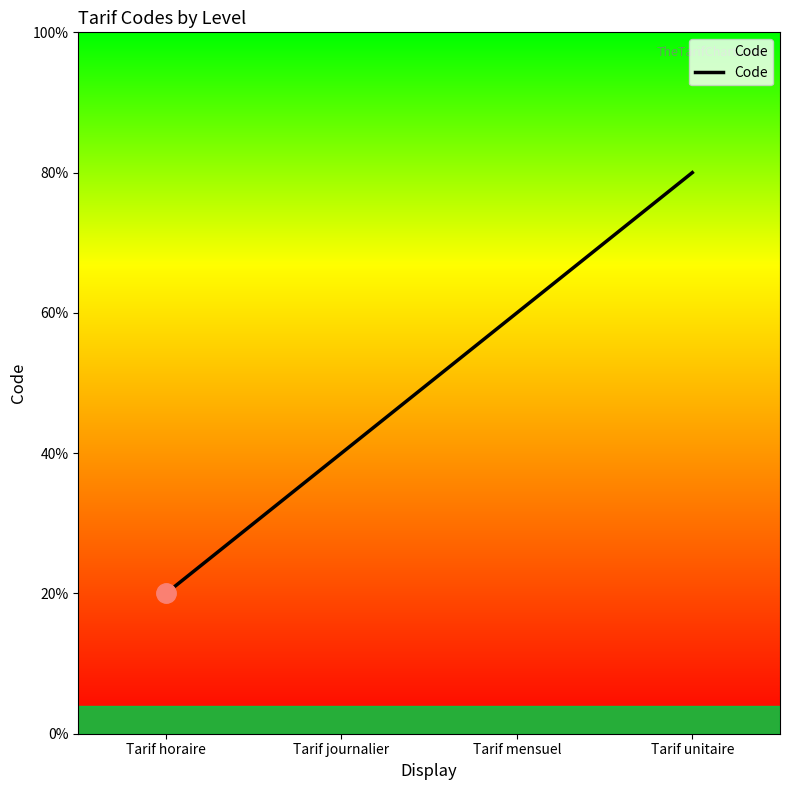

What is the value of the 3rd point from the left?

3